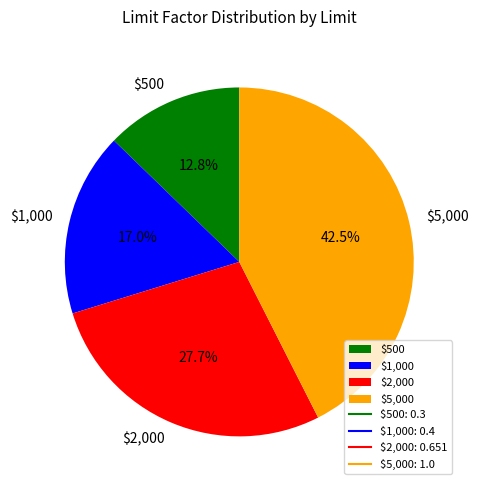

Combined, what portion of the pie is $5,000 and $2,000?

70.2%